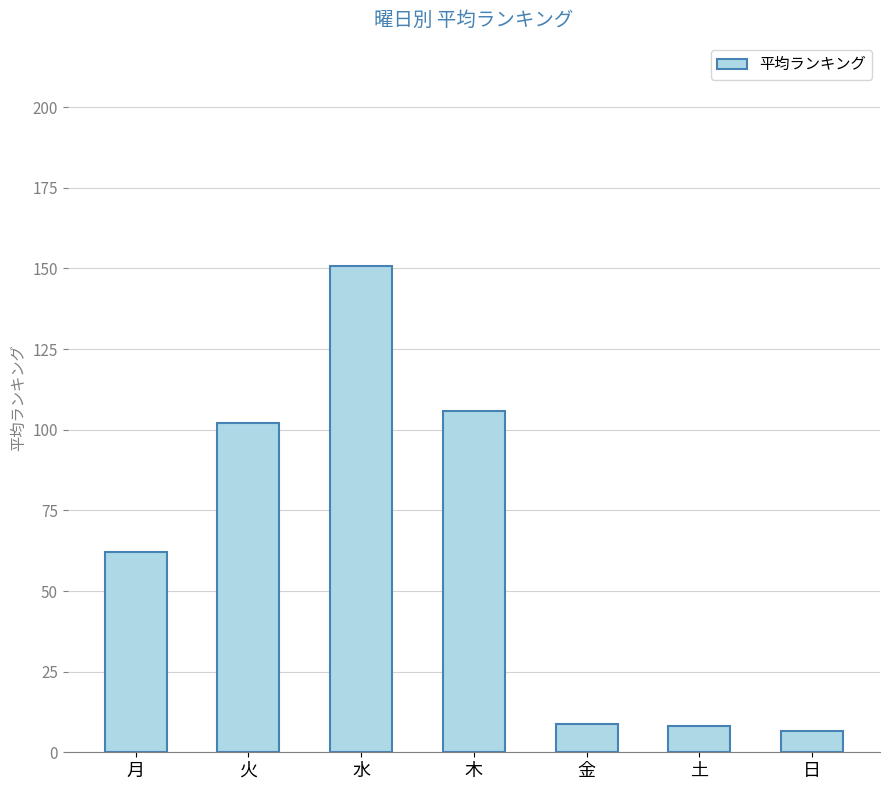

Count the number of categories in the chart.

7